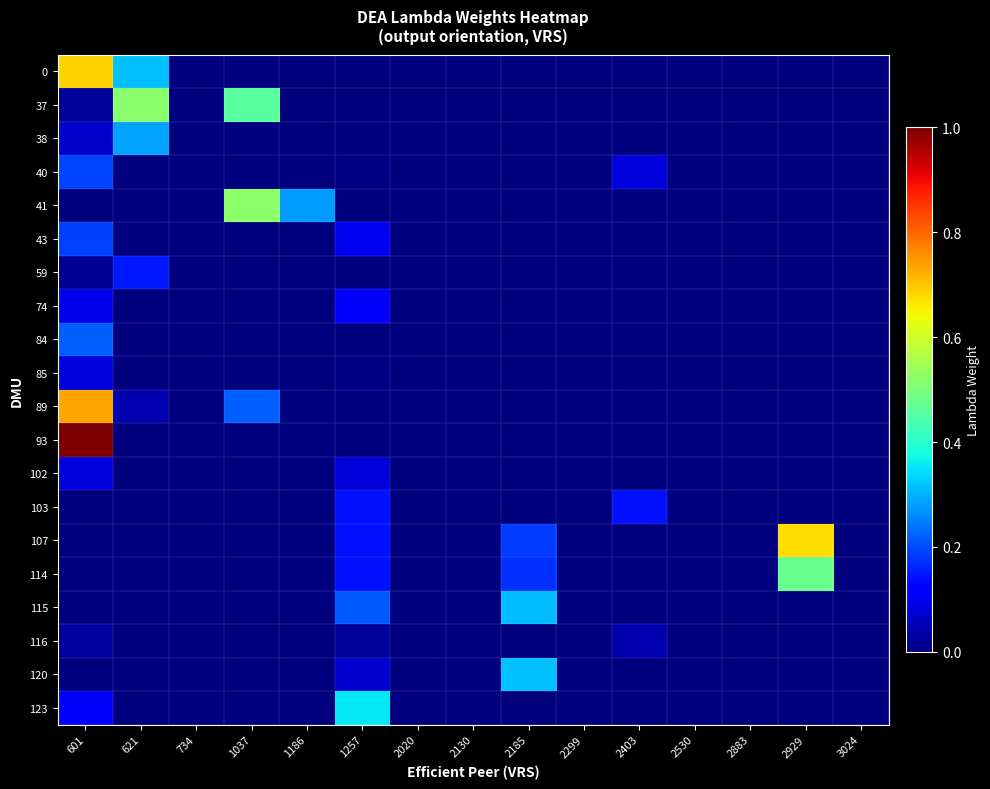

Reading left to right, extract all data points from this chart.

0: 601=0.7	621=0.3	734=0.0	1037=0.0	1186=0.0	1257=0.0	2020=0.0	2130=0.0	2185=0.0	2299=0.0	2403=0.0	2530=0.0	2883=0.0	2929=0.0	3024=0.0
37: 601=0.0	621=0.5	734=0.0	1037=0.5	1186=0.0	1257=0.0	2020=0.0	2130=0.0	2185=0.0	2299=0.0	2403=0.0	2530=0.0	2883=0.0	2929=0.0	3024=0.0
38: 601=0.1	621=0.3	734=0.0	1037=0.0	1186=0.0	1257=0.0	2020=0.0	2130=0.0	2185=0.0	2299=0.0	2403=0.0	2530=0.0	2883=0.0	2929=0.0	3024=0.0
40: 601=0.2	621=0.0	734=0.0	1037=0.0	1186=0.0	1257=0.0	2020=0.0	2130=0.0	2185=0.0	2299=0.0	2403=0.1	2530=0.0	2883=0.0	2929=0.0	3024=0.0
41: 601=0.0	621=0.0	734=0.0	1037=0.5	1186=0.3	1257=0.0	2020=0.0	2130=0.0	2185=0.0	2299=0.0	2403=0.0	2530=0.0	2883=0.0	2929=0.0	3024=0.0
43: 601=0.2	621=0.0	734=0.0	1037=0.0	1186=0.0	1257=0.1	2020=0.0	2130=0.0	2185=0.0	2299=0.0	2403=0.0	2530=0.0	2883=0.0	2929=0.0	3024=0.0
59: 601=0.0	621=0.2	734=0.0	1037=0.0	1186=0.0	1257=0.0	2020=0.0	2130=0.0	2185=0.0	2299=0.0	2403=0.0	2530=0.0	2883=0.0	2929=0.0	3024=0.0
74: 601=0.1	621=0.0	734=0.0	1037=0.0	1186=0.0	1257=0.1	2020=0.0	2130=0.0	2185=0.0	2299=0.0	2403=0.0	2530=0.0	2883=0.0	2929=0.0	3024=0.0
84: 601=0.2	621=0.0	734=0.0	1037=0.0	1186=0.0	1257=0.0	2020=0.0	2130=0.0	2185=0.0	2299=0.0	2403=0.0	2530=0.0	2883=0.0	2929=0.0	3024=0.0
85: 601=0.1	621=0.0	734=0.0	1037=0.0	1186=0.0	1257=0.0	2020=0.0	2130=0.0	2185=0.0	2299=0.0	2403=0.0	2530=0.0	2883=0.0	2929=0.0	3024=0.0
89: 601=0.7	621=0.0	734=0.0	1037=0.2	1186=0.0	1257=0.0	2020=0.0	2130=0.0	2185=0.0	2299=0.0	2403=0.0	2530=0.0	2883=0.0	2929=0.0	3024=0.0
93: 601=1.0	621=0.0	734=0.0	1037=0.0	1186=0.0	1257=0.0	2020=0.0	2130=0.0	2185=0.0	2299=0.0	2403=0.0	2530=0.0	2883=0.0	2929=0.0	3024=0.0
102: 601=0.1	621=0.0	734=0.0	1037=0.0	1186=0.0	1257=0.1	2020=0.0	2130=0.0	2185=0.0	2299=0.0	2403=0.0	2530=0.0	2883=0.0	2929=0.0	3024=0.0
103: 601=0.0	621=0.0	734=0.0	1037=0.0	1186=0.0	1257=0.1	2020=0.0	2130=0.0	2185=0.0	2299=0.0	2403=0.1	2530=0.0	2883=0.0	2929=0.0	3024=0.0
107: 601=0.0	621=0.0	734=0.0	1037=0.0	1186=0.0	1257=0.1	2020=0.0	2130=0.0	2185=0.2	2299=0.0	2403=0.0	2530=0.0	2883=0.0	2929=0.7	3024=0.0
114: 601=0.0	621=0.0	734=0.0	1037=0.0	1186=0.0	1257=0.1	2020=0.0	2130=0.0	2185=0.2	2299=0.0	2403=0.0	2530=0.0	2883=0.0	2929=0.5	3024=0.0
115: 601=0.0	621=0.0	734=0.0	1037=0.0	1186=0.0	1257=0.2	2020=0.0	2130=0.0	2185=0.3	2299=0.0	2403=0.0	2530=0.0	2883=0.0	2929=0.0	3024=0.0
116: 601=0.0	621=0.0	734=0.0	1037=0.0	1186=0.0	1257=0.0	2020=0.0	2130=0.0	2185=0.0	2299=0.0	2403=0.0	2530=0.0	2883=0.0	2929=0.0	3024=0.0
120: 601=0.0	621=0.0	734=0.0	1037=0.0	1186=0.0	1257=0.1	2020=0.0	2130=0.0	2185=0.3	2299=0.0	2403=0.0	2530=0.0	2883=0.0	2929=0.0	3024=0.0
123: 601=0.1	621=0.0	734=0.0	1037=0.0	1186=0.0	1257=0.4	2020=0.0	2130=0.0	2185=0.0	2299=0.0	2403=0.0	2530=0.0	2883=0.0	2929=0.0	3024=0.0